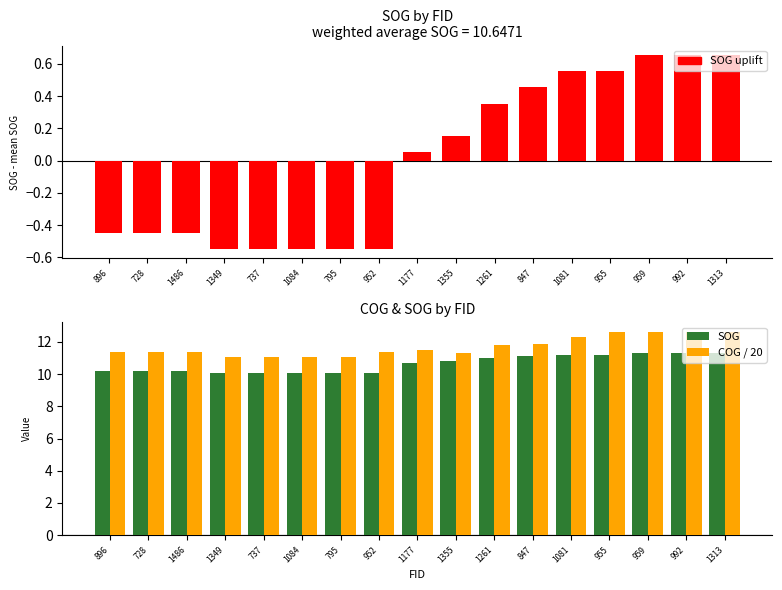

At 728, list the series in order from smallest to largest.

SOG uplift, SOG, COG / 20